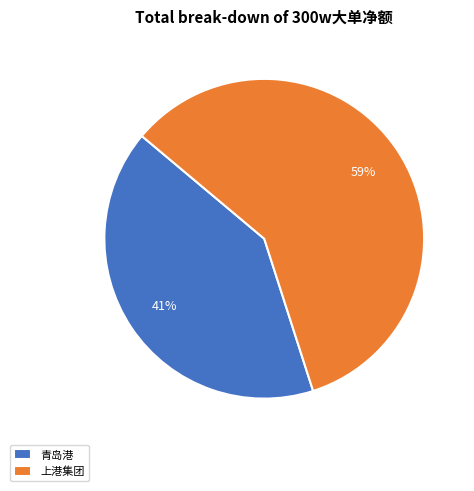

What is the ratio of the value at 上港集团 to the value at 青岛港?

1.4